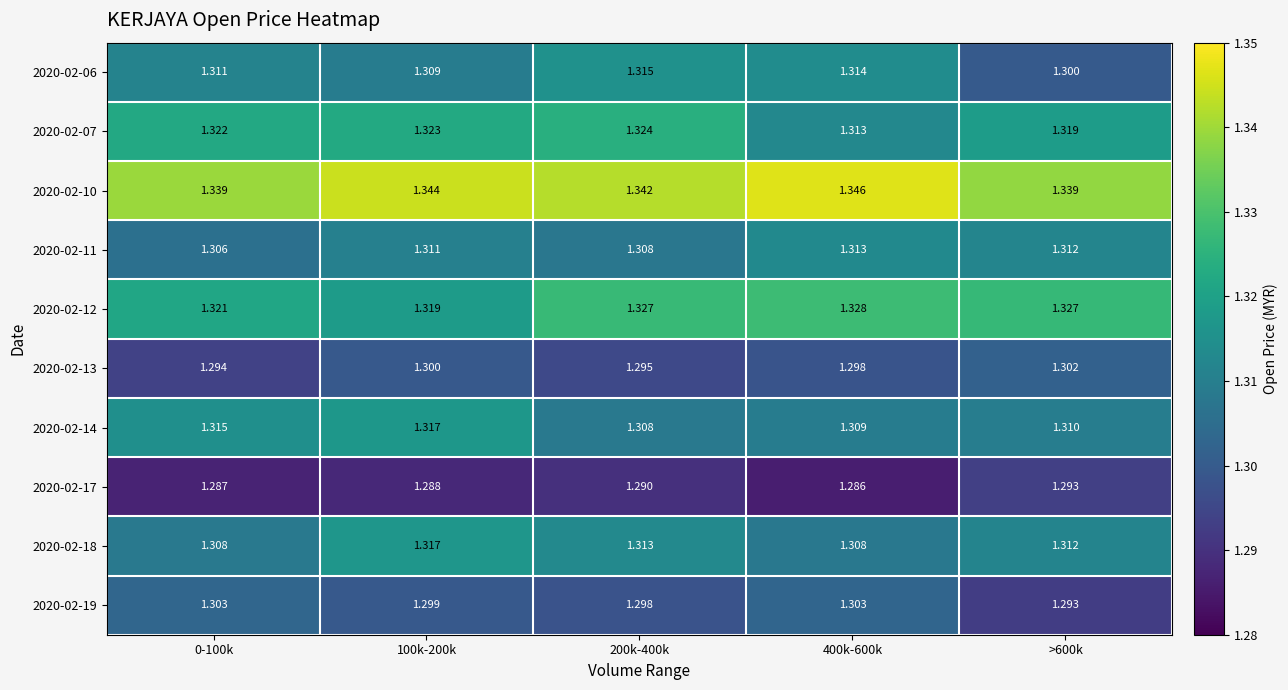

Is the value of 2020-02-18 at >600k greater than the value of 2020-02-10 at 100k-200k?

No